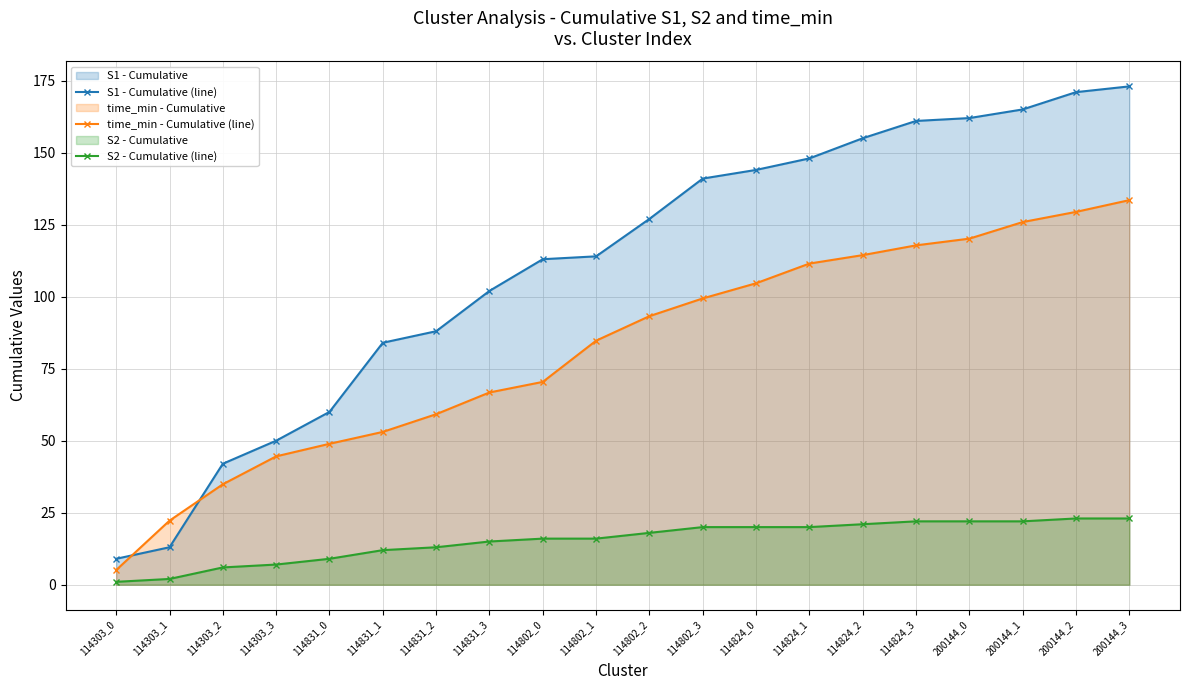

What is the difference between the maximum and minimum values in the S1 - Cumulative (line) series?

164.0